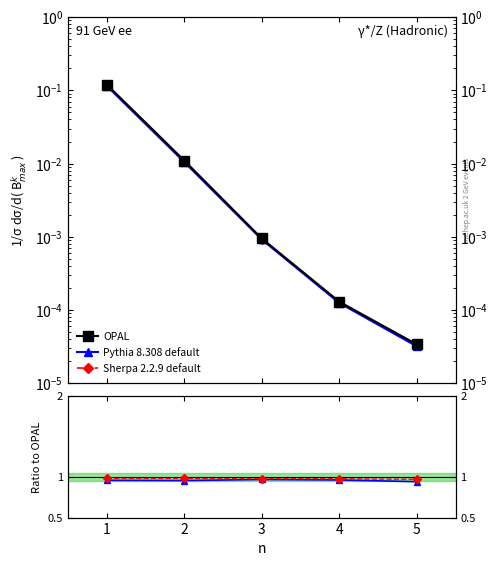

At which category is the sum across all series the highest?

1